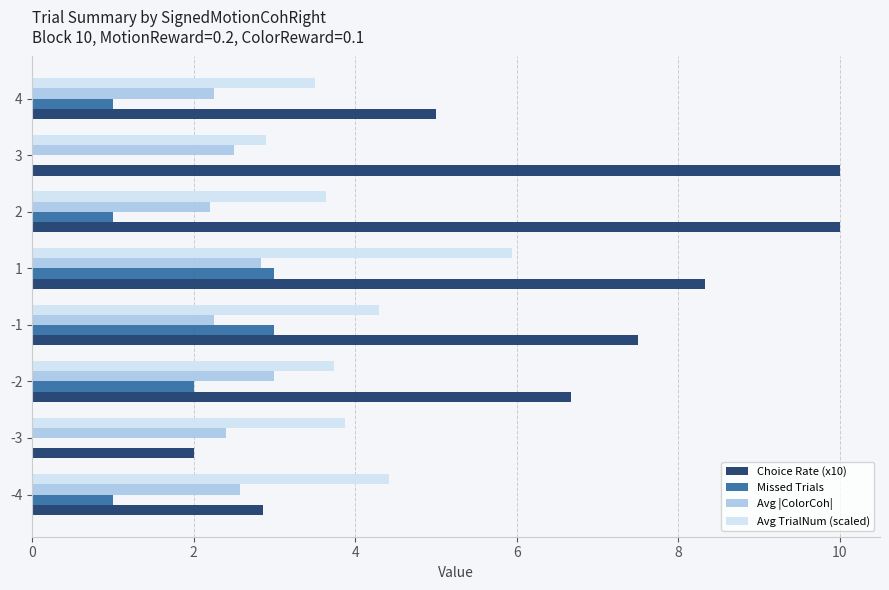

The value of Avg TrialNum (scaled) at 4 is 3.5. True or false?

True